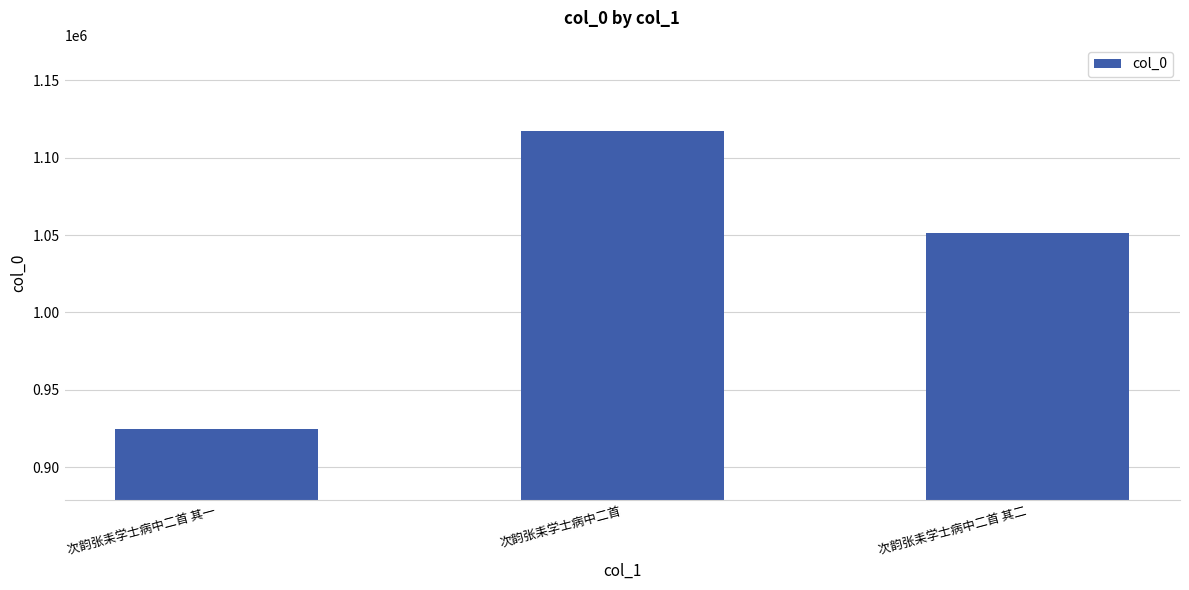

What is the change in value from 次韵张耒学士病中二首 其一 to 次韵张耒学士病中二首?

+192490